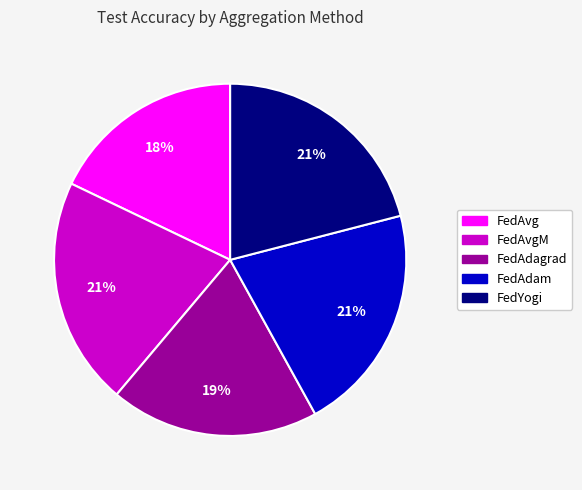

To the nearest percent, what is the average slice percentage?

20%